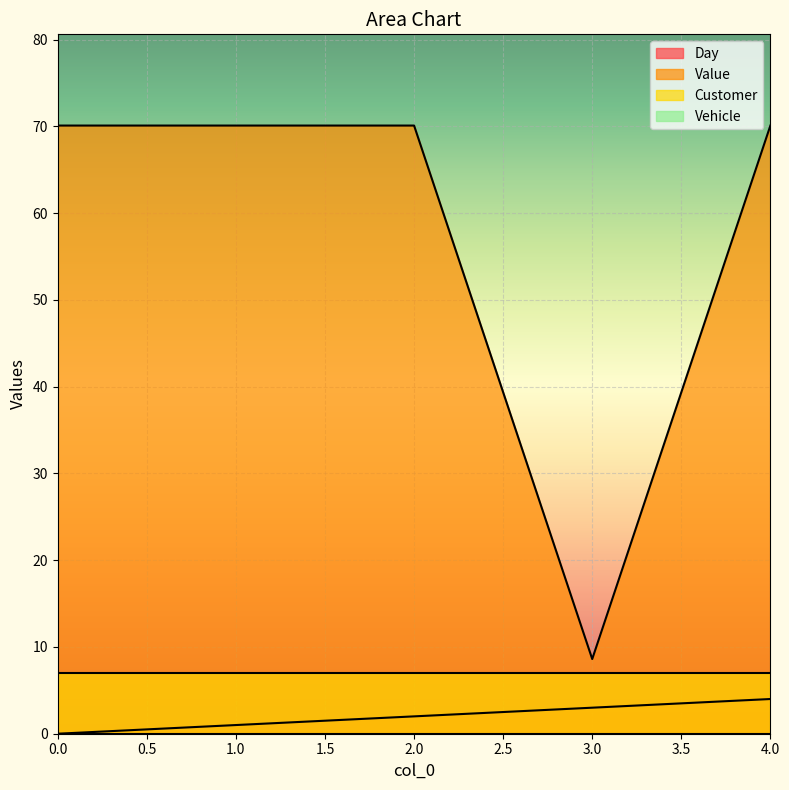

Which series has the widest spread of values?

Value